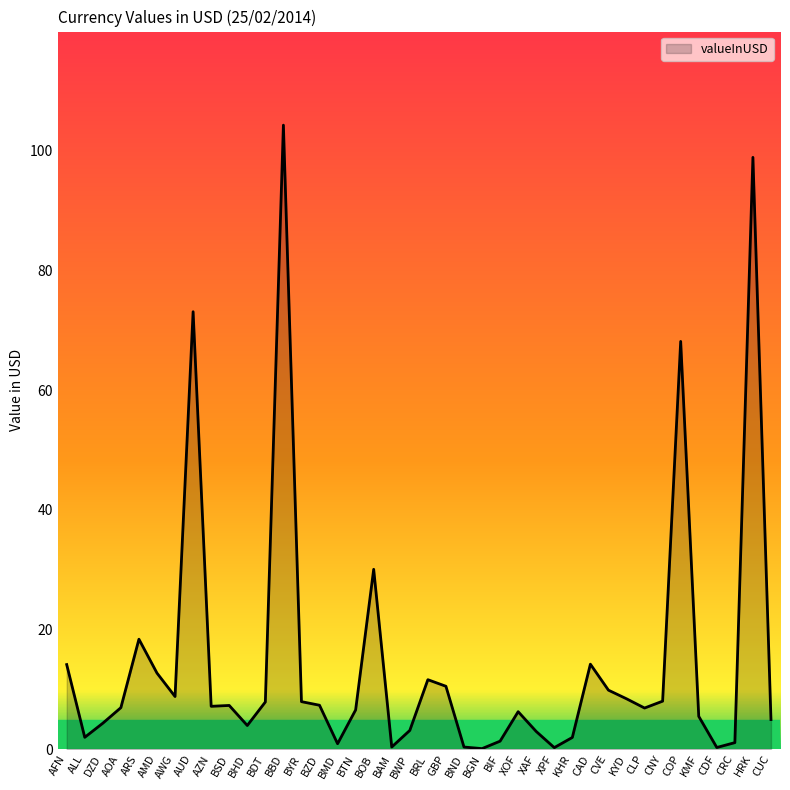

What is the change in value from AOA to AUD?

+66.2